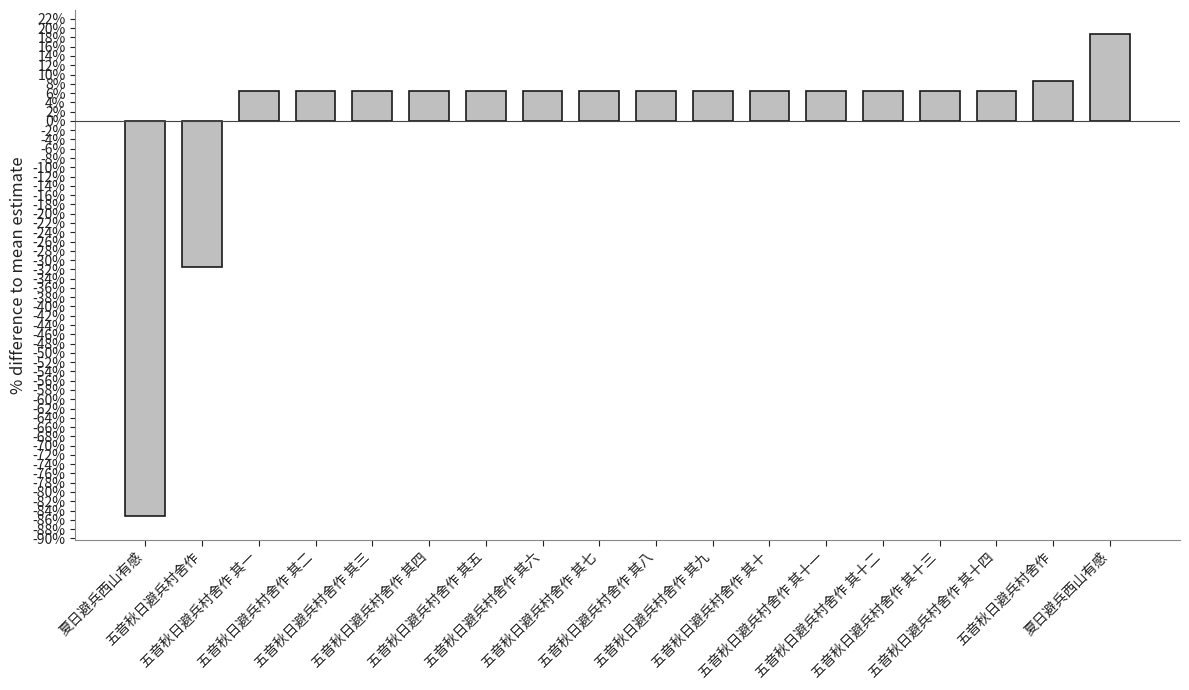

How many categories are shown in the chart?

18